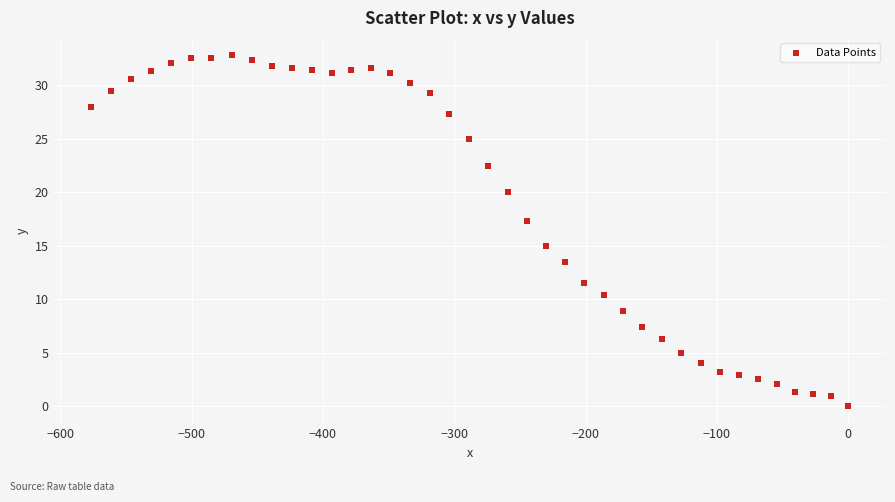

What is the range of Y values (max minus min)?

32.8